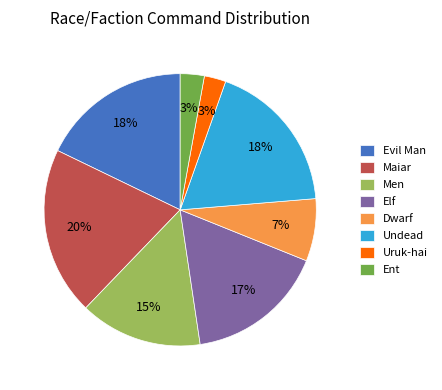

Which category has the biggest portion of the pie?

Maiar